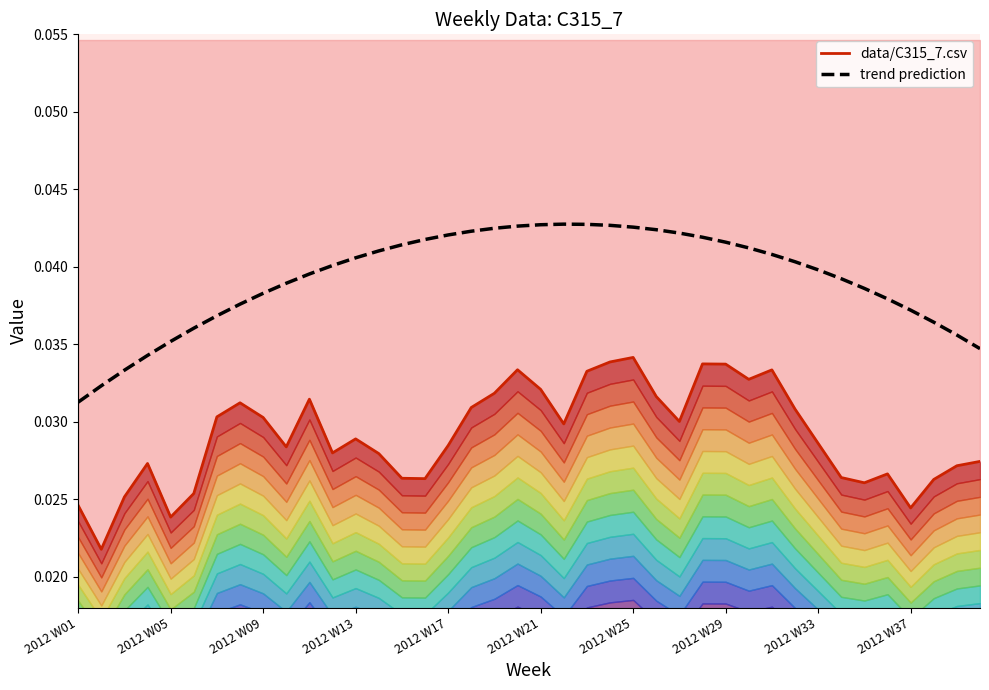

How many distinct data groups are displayed?

2